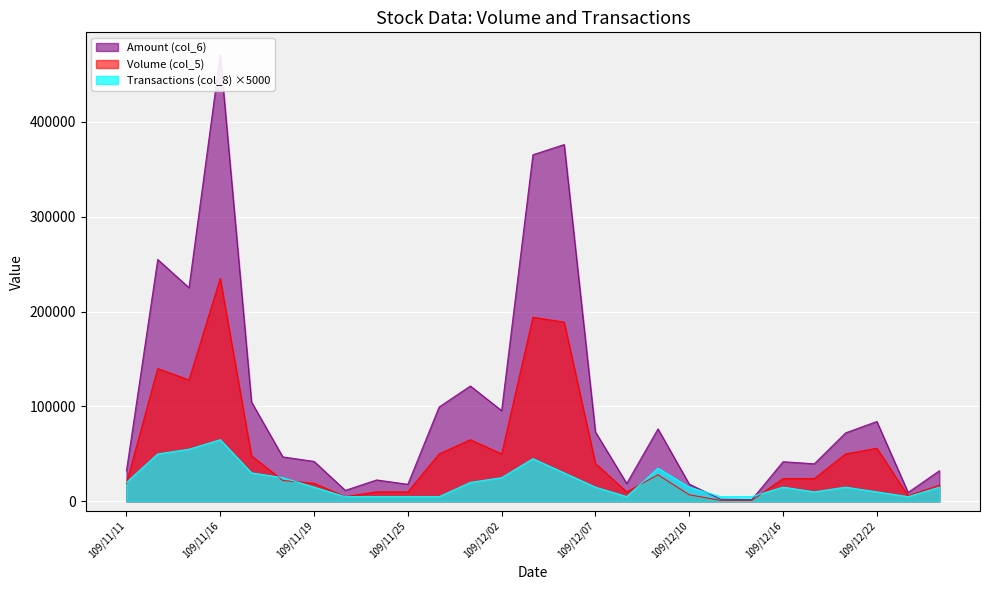

What is the difference between the Amount (col_6) values at 109/11/30 and 109/12/16?

57680